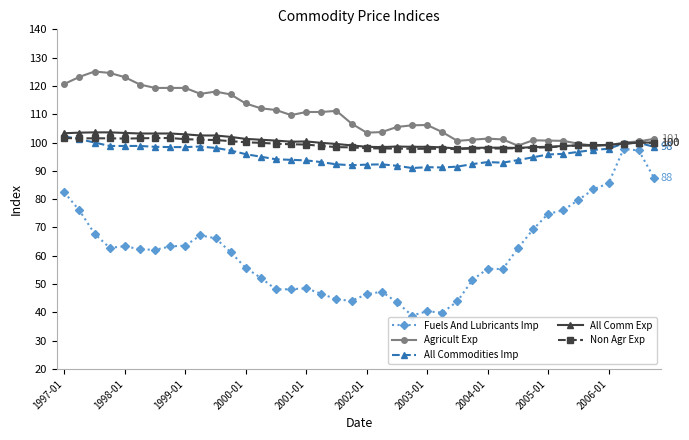

Does the chart have visible grid lines?

No